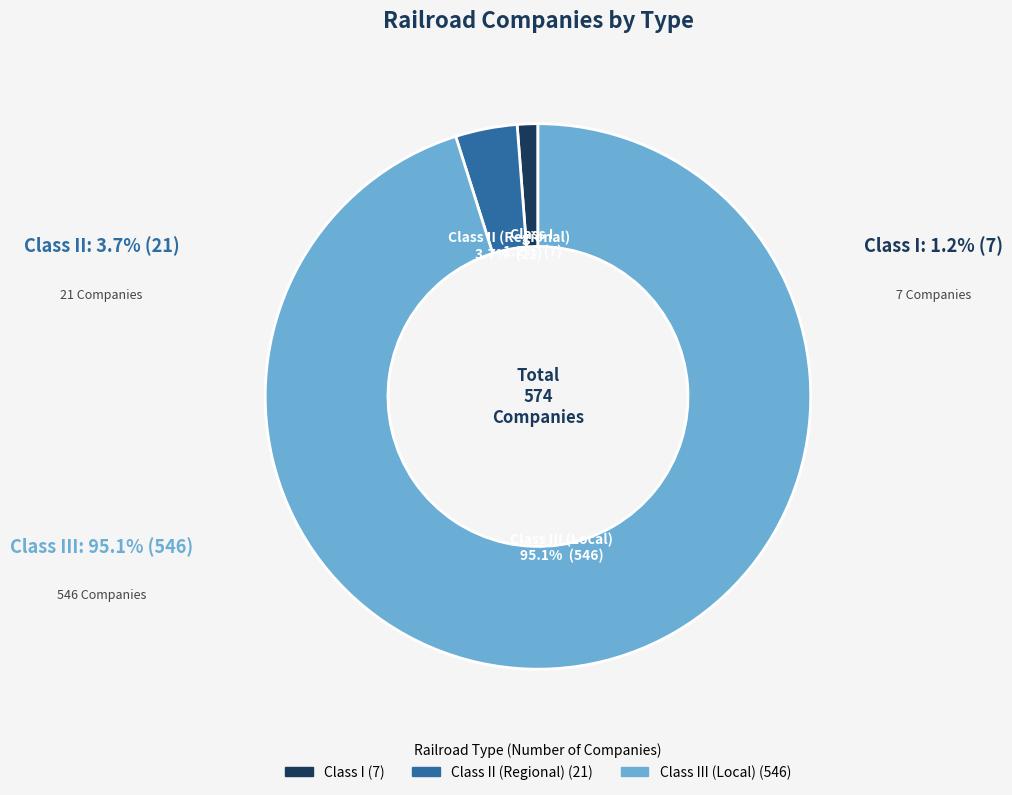

Is there a majority slice in this chart?

Yes